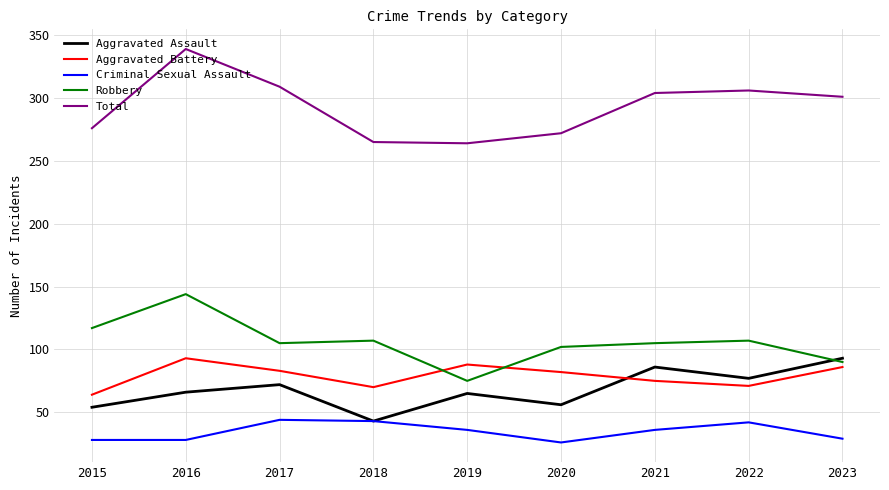

Which series changed the most between 2018 and 2019?

Robbery